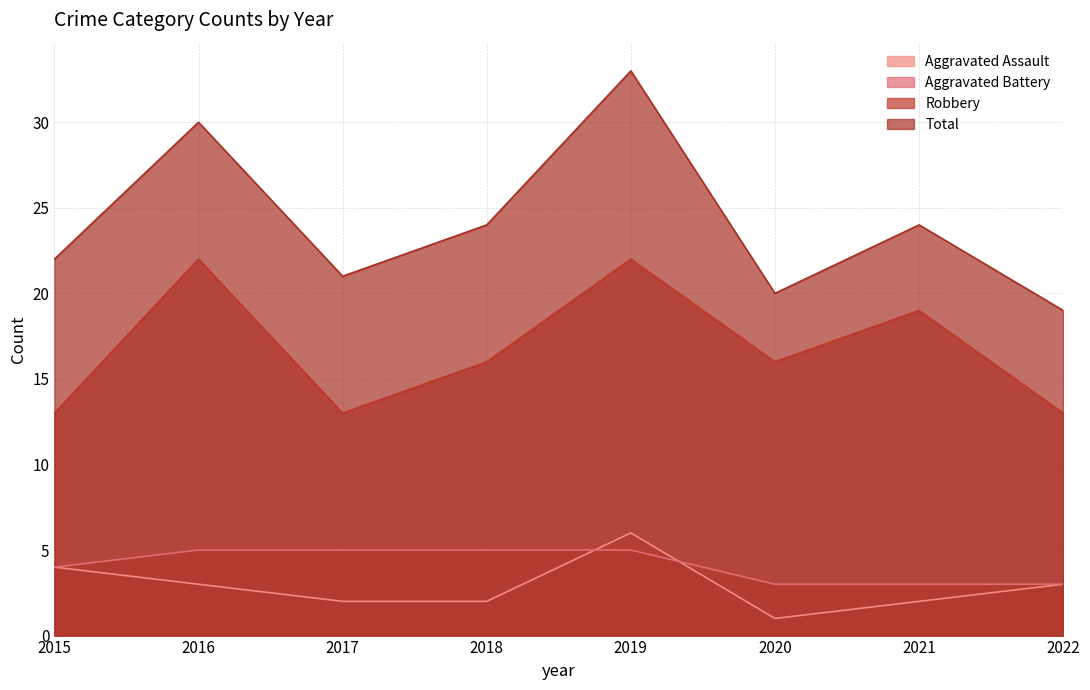

Which series has the largest range (max minus min)?

Total